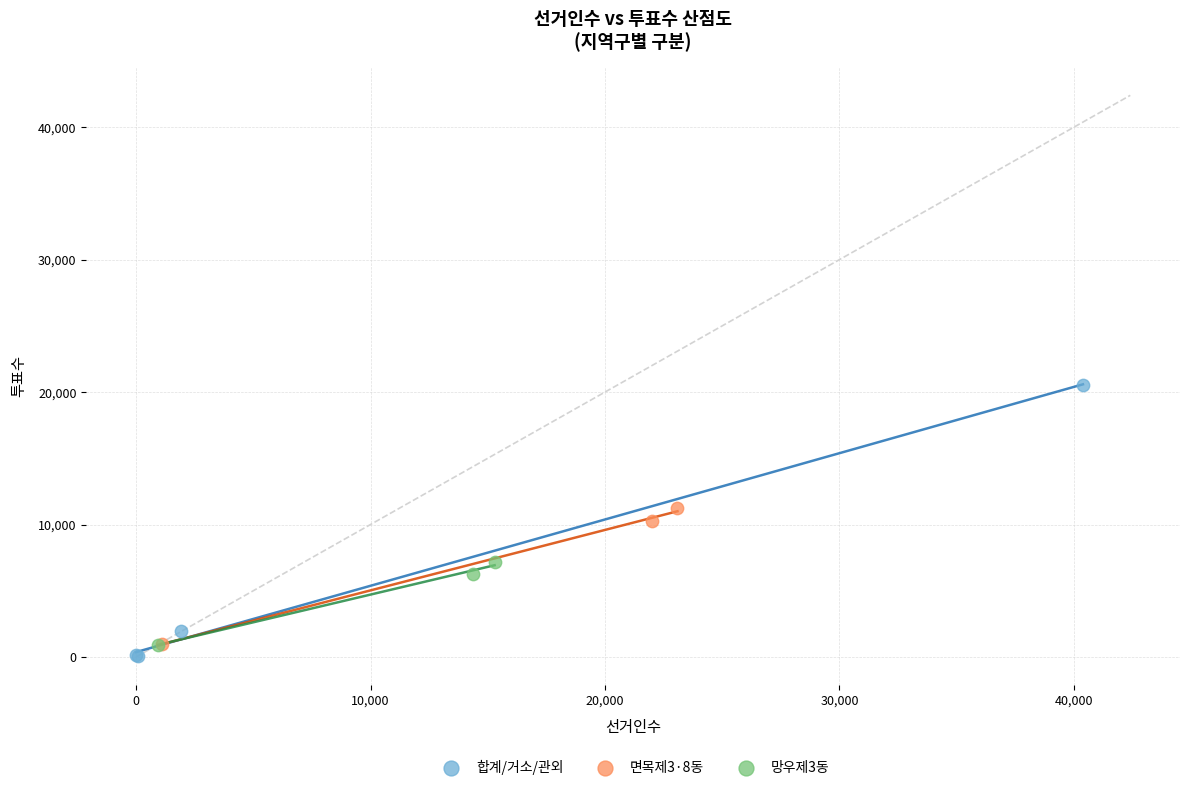

Which series has the widest spread of Y values?

합계/거소/관외